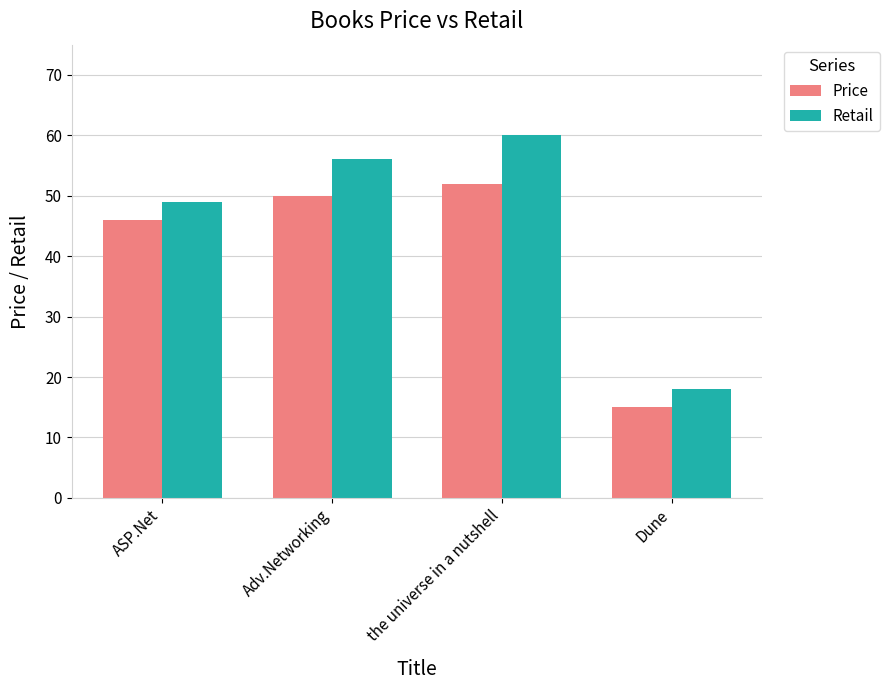

At which category is the sum across all series the highest?

the universe in a nutshell